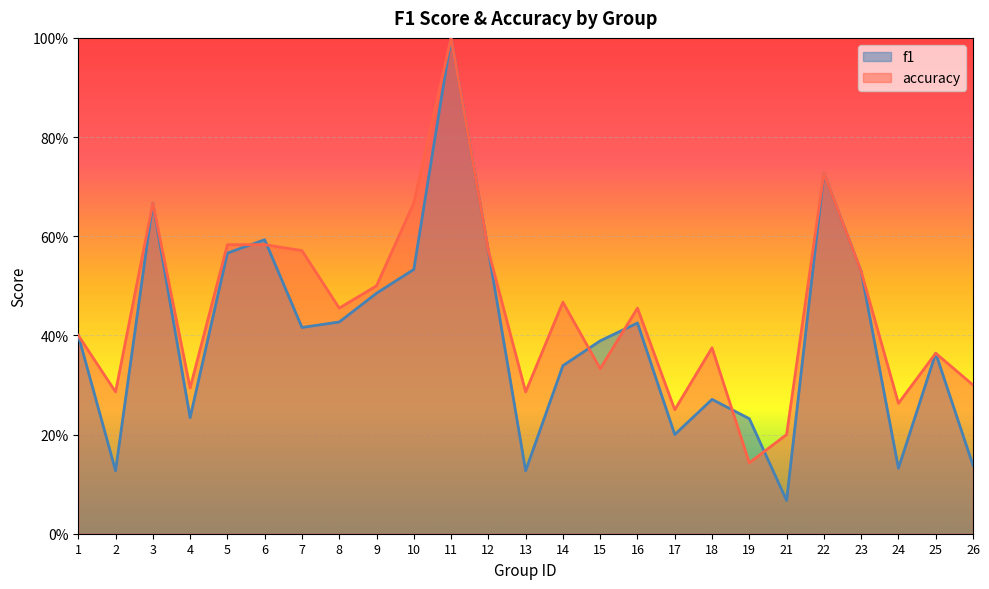

At 2, list the series in order from largest to smallest.

accuracy, f1